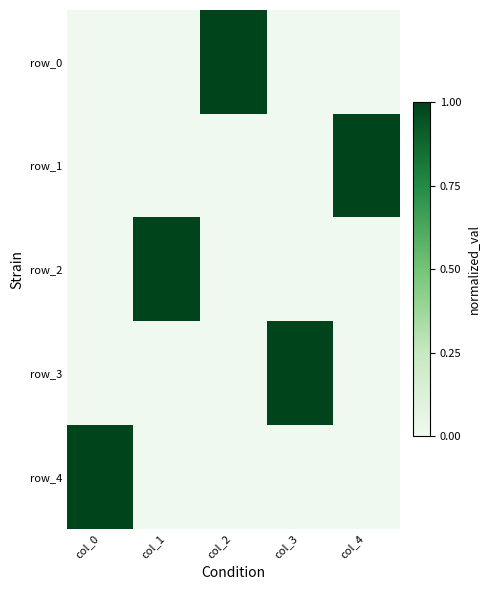

Which series has the widest spread of values?

row_0